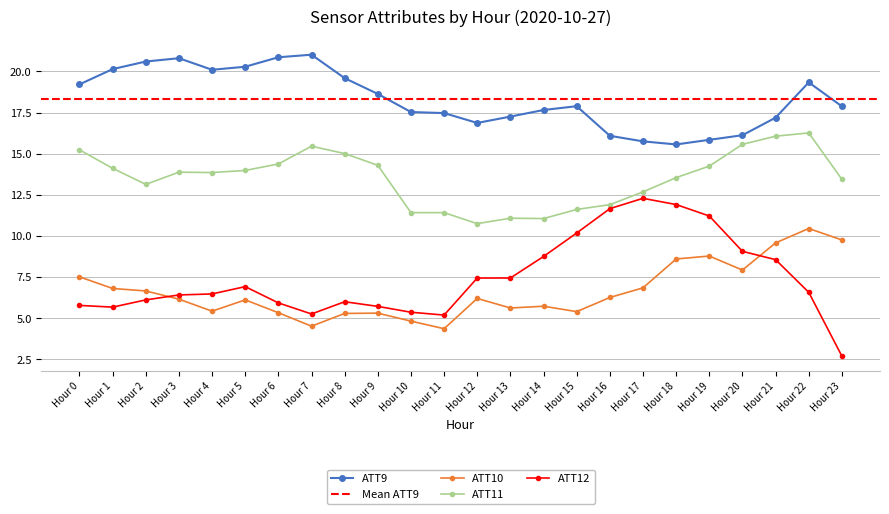

True or false: ATT12 has more than 2 interior local peaks.

True